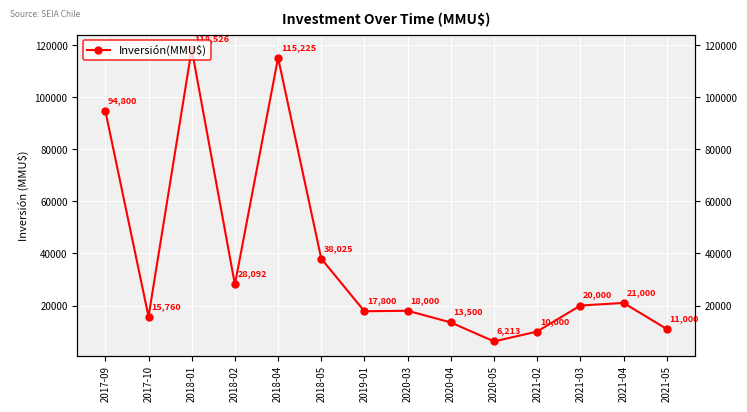

How many points are higher than both their immediate neighbors (excluding endpoints)?

4